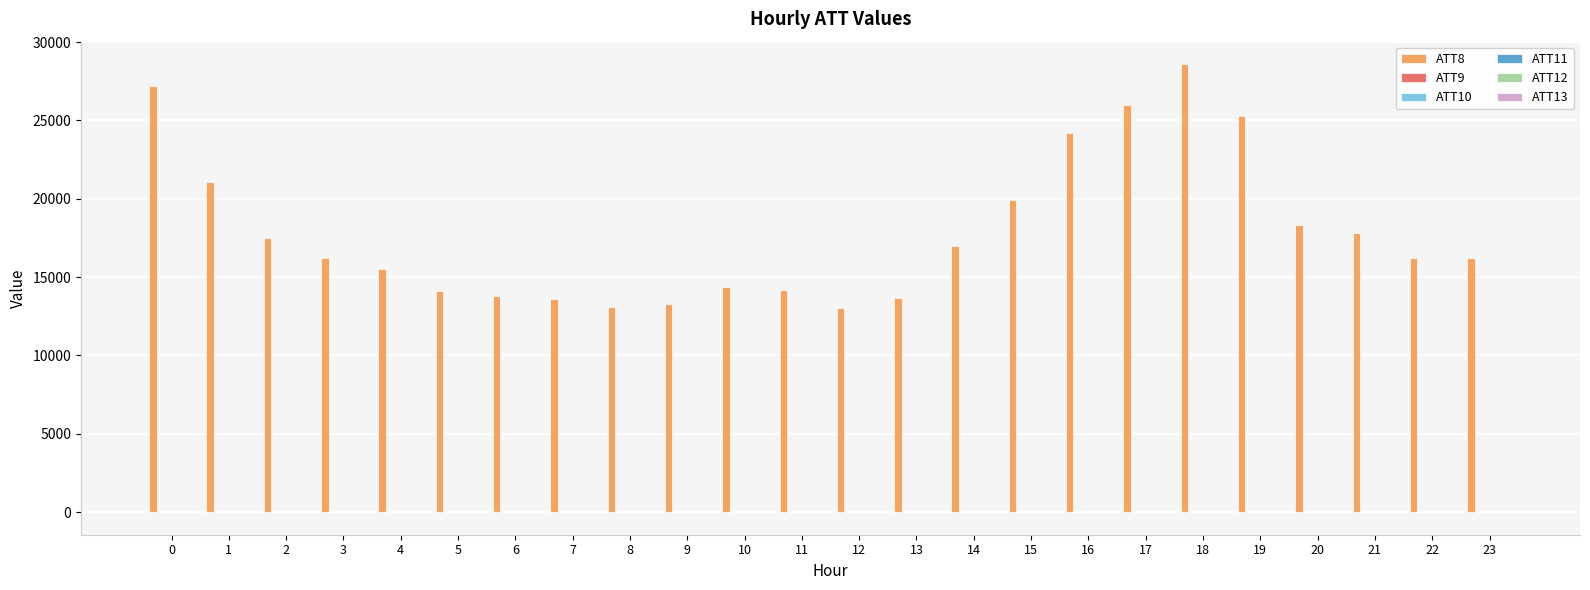

Which category has the highest value across all series?

18